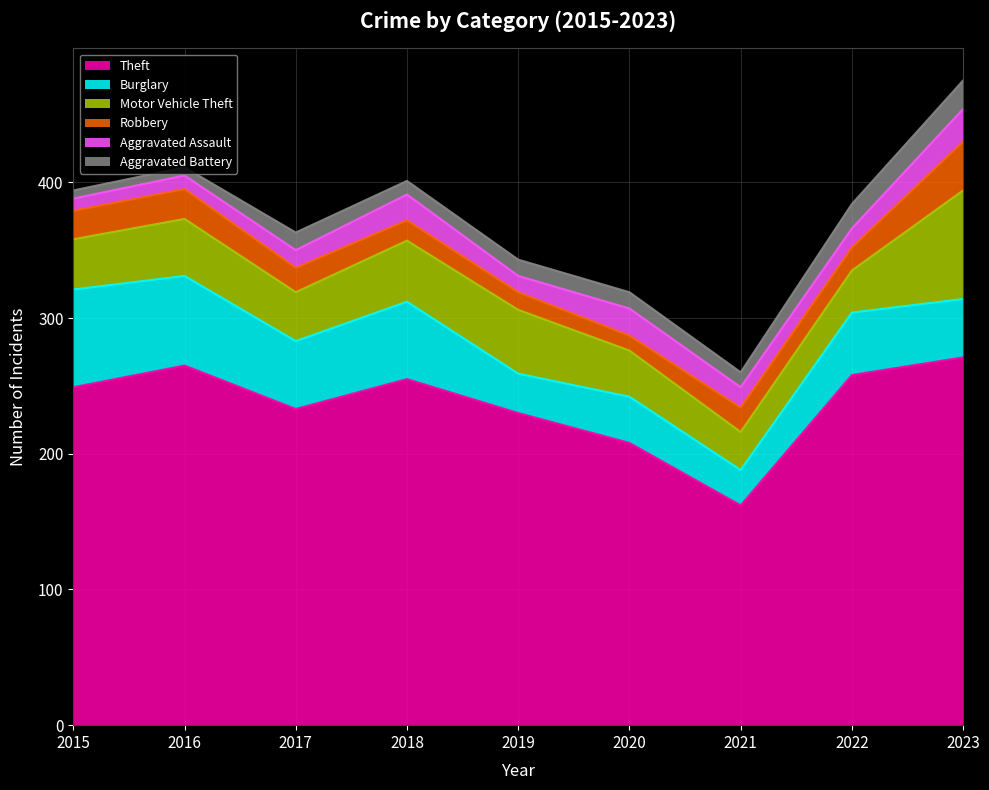

Count the number of data series in this chart.

6